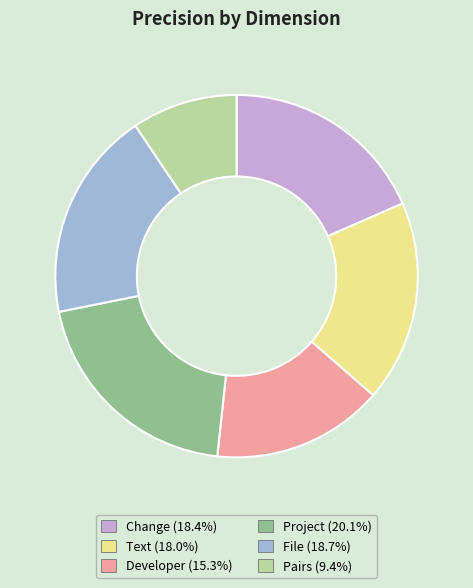

True or false: Text accounts for 28% of the total.

False